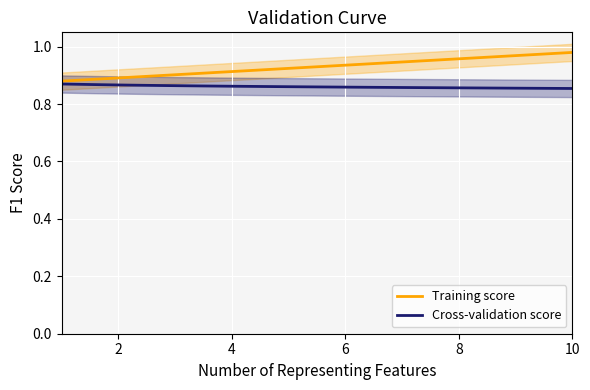

List the series in order of their peak value, lowest first.

Cross-validation score, Training score